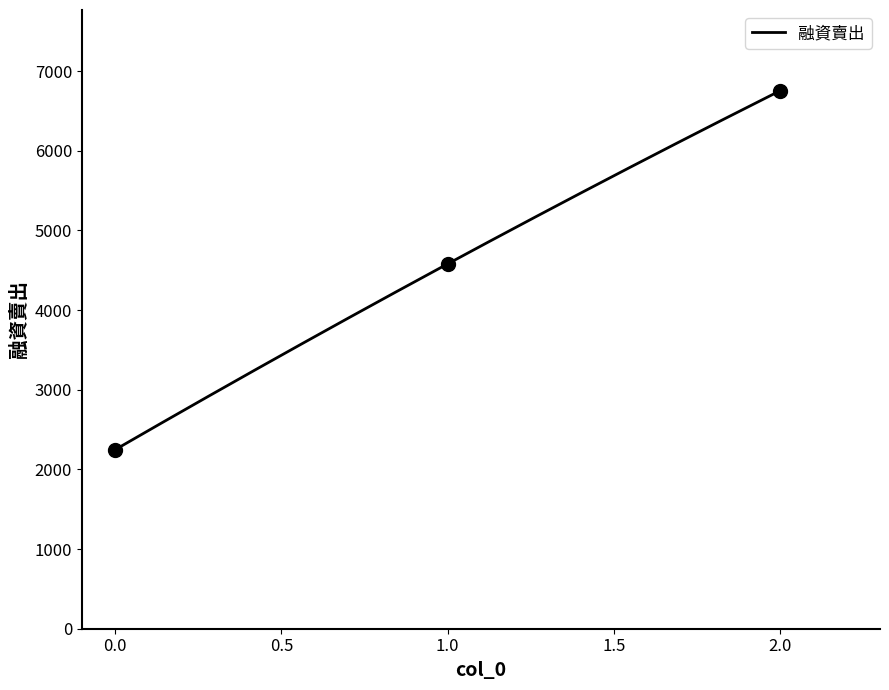

Approximately how many times larger is the value at 0 compared to 1?

0.5